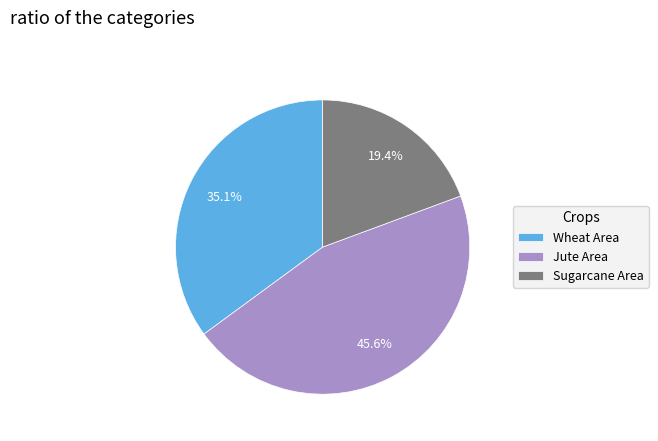

Approximately how many times larger is the value at Jute Area compared to Wheat Area?

1.3